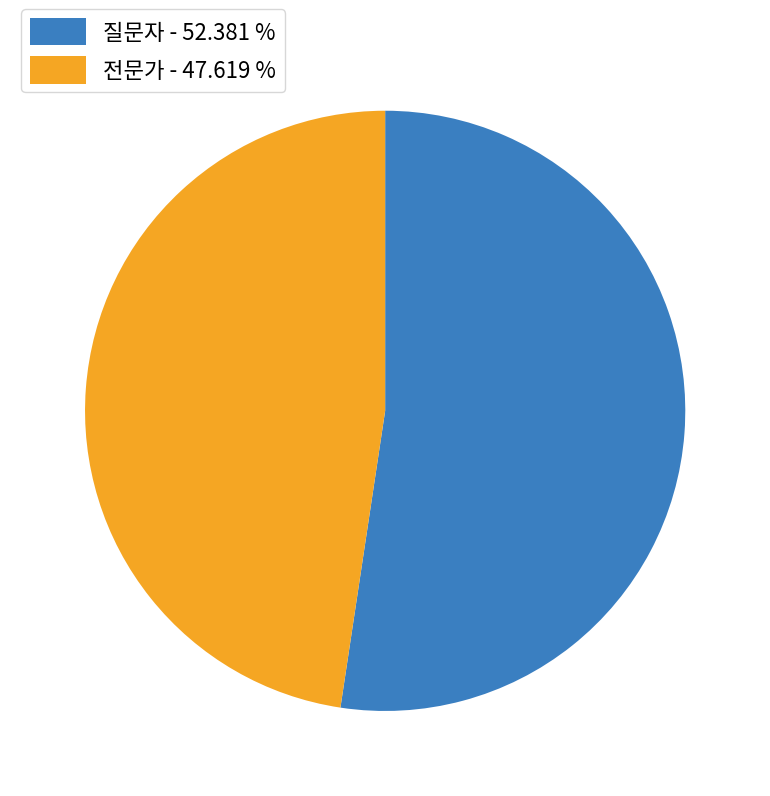

What is the largest slice in the pie chart?

질문자